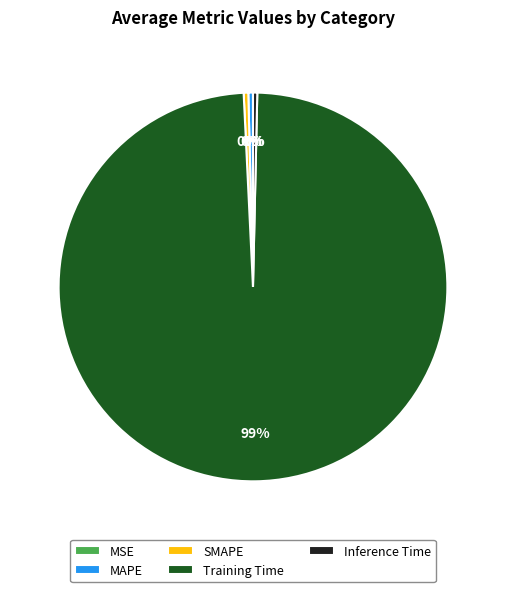

Do Inference Time and MAPE together represent more than half of the pie?

No